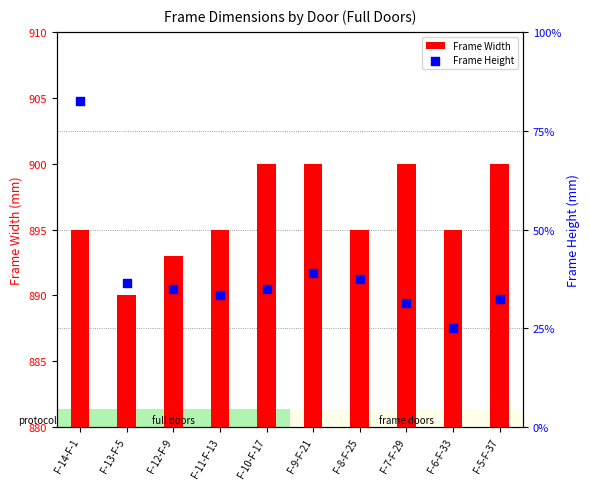

Is the value of Frame Height at F-14-F-1 greater than the value of Frame Width at F-10-F-17?

Yes